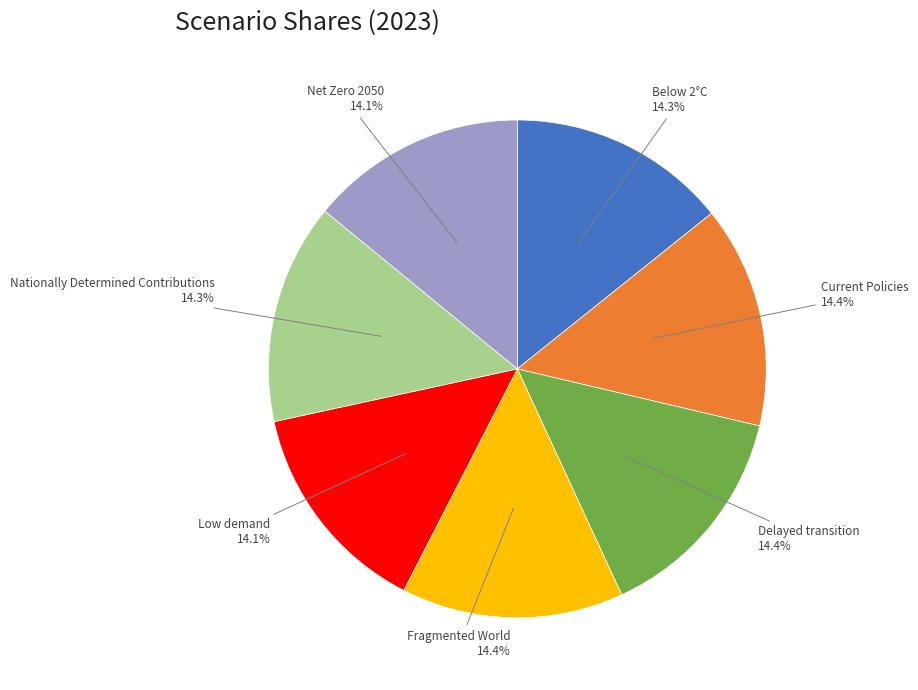

True or false: Nationally Determined Contributions accounts for 14% of the total.

True